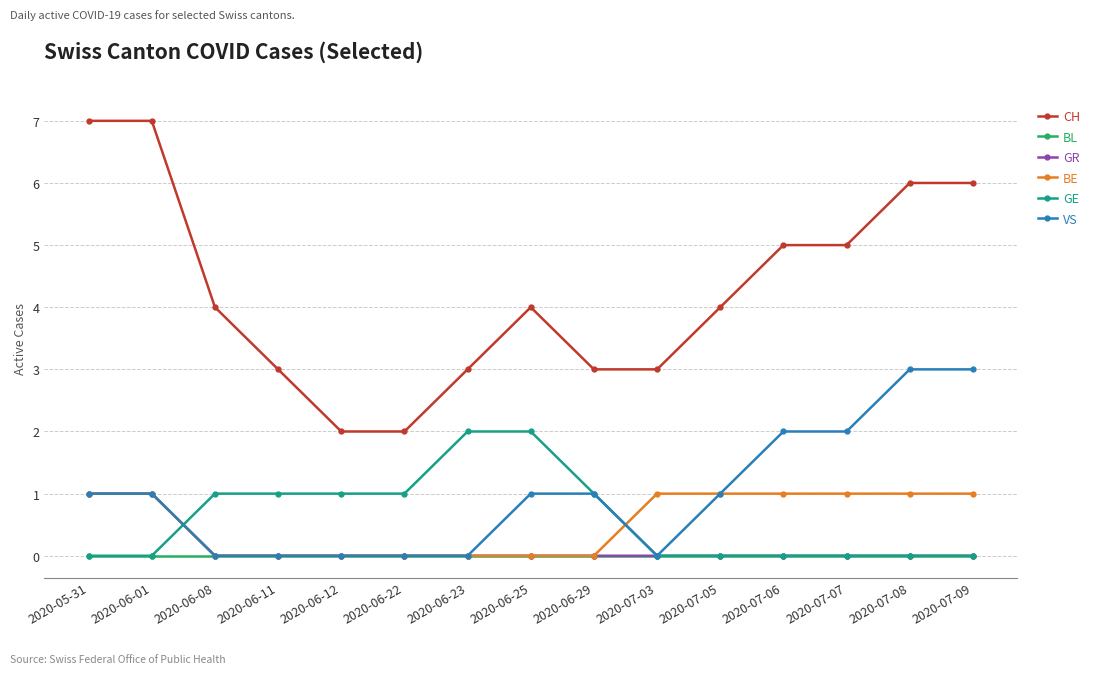

What is the label of the 15th point from the left?

2020-07-09